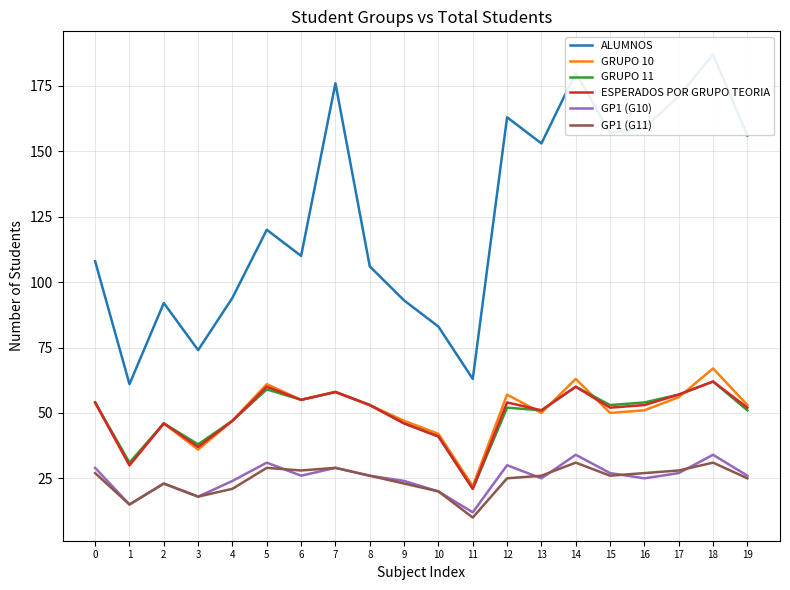

Reading left to right, extract all data points from this chart.

ALUMNOS: 108	61	92	74	94	120	110	176	106	93	83	63	163	153	180	157	159	171	187	156
GRUPO 10: 54	30	46	36	47	61	55	58	53	47	42	22	57	50	63	50	51	56	67	53
GRUPO 11: 54	31	46	38	47	59	55	58	53	46	41	21	52	51	60	53	54	57	62	51
ESPERADOS POR GRUPO TEORIA: 54	30	46	37	47	60	55	58	53	46	41	21	54	51	60	52	53	57	62	52
GP1 (G10): 29	15	23	18	24	31	26	29	26	24	20	12	30	25	34	27	25	27	34	26
GP1 (G11): 27	15	23	18	21	29	28	29	26	23	20	10	25	26	31	26	27	28	31	25